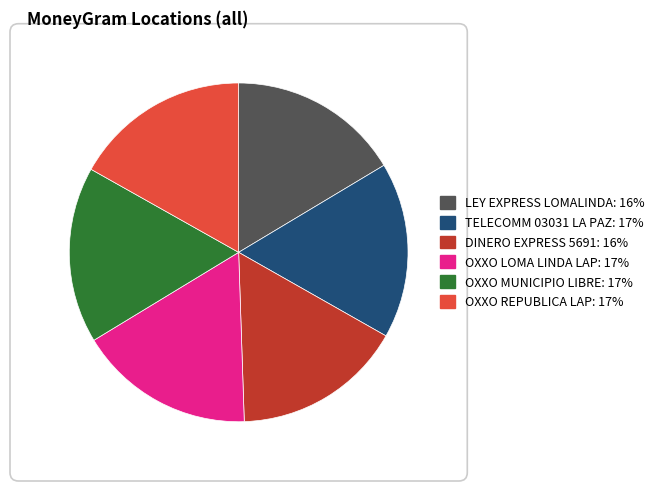

True or false: LEY EXPRESS LOMALINDA accounts for 16% of the total.

True